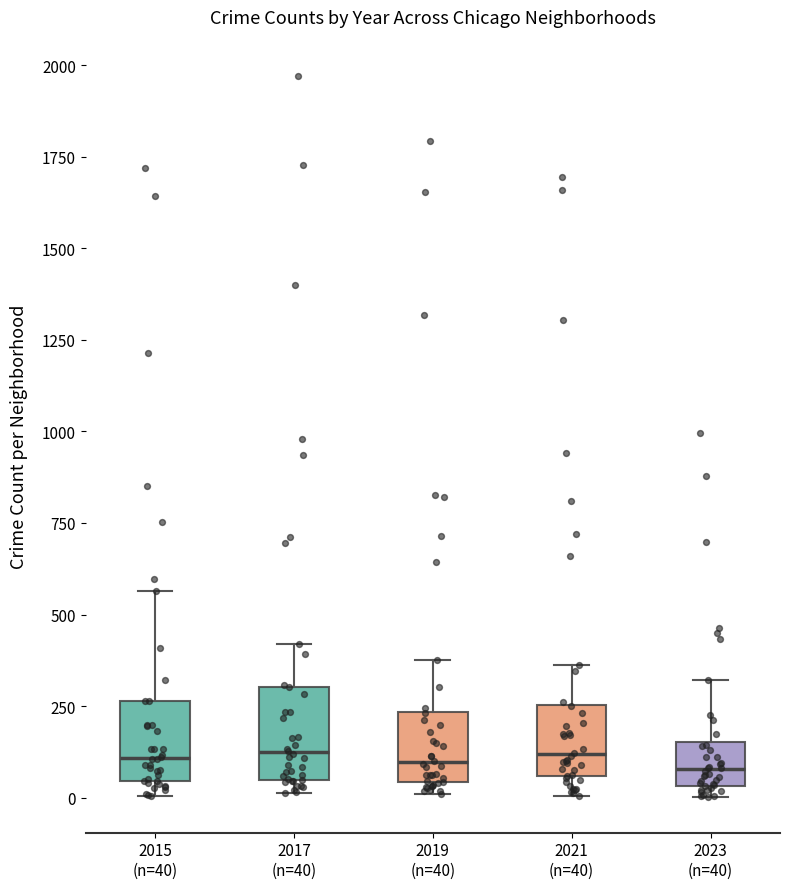

Reading left to right, transcribe this box plot: for each box, give where its median line is, the range the box spans, and where its two whiskers end, as read against the y-axis. The values are not printed on the chart, so give them approximately, as read against the axis.

2015 (n=40): median 100, box 50 to 250, whiskers 0 to 550
2017 (n=40): median 100, box 50 to 300, whiskers 0 to 400
2019 (n=40): median 100, box 50 to 250, whiskers 0 to 400
2021 (n=40): median 100, box 50 to 250, whiskers 0 to 350
2023 (n=40): median 100, box 50 to 150, whiskers 0 to 300